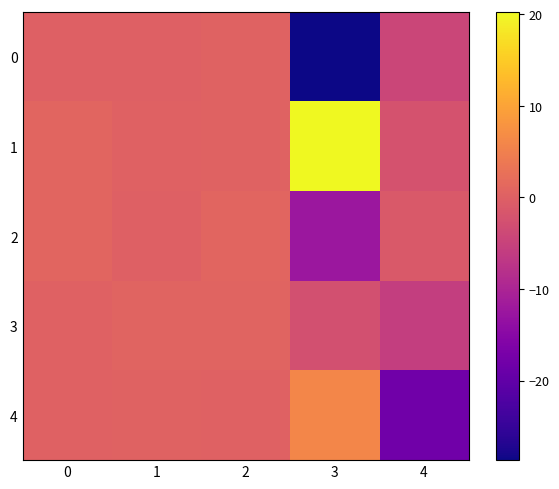

Reading left to right, transcribe all the data shown in this chart.

0: 0=0.1	1=0.0	2=0.5	3=-28.7	4=-4.3
1: 0=0.8	1=0.2	2=0.5	3=20.2	4=-2.2
2: 0=0.9	1=0.1	2=0.8	3=-12.5	4=-1.1
3: 0=0.2	1=0.7	2=0.6	3=-2.5	4=-5.8
4: 0=0.2	1=0.4	2=0.2	3=6.0	4=-18.0